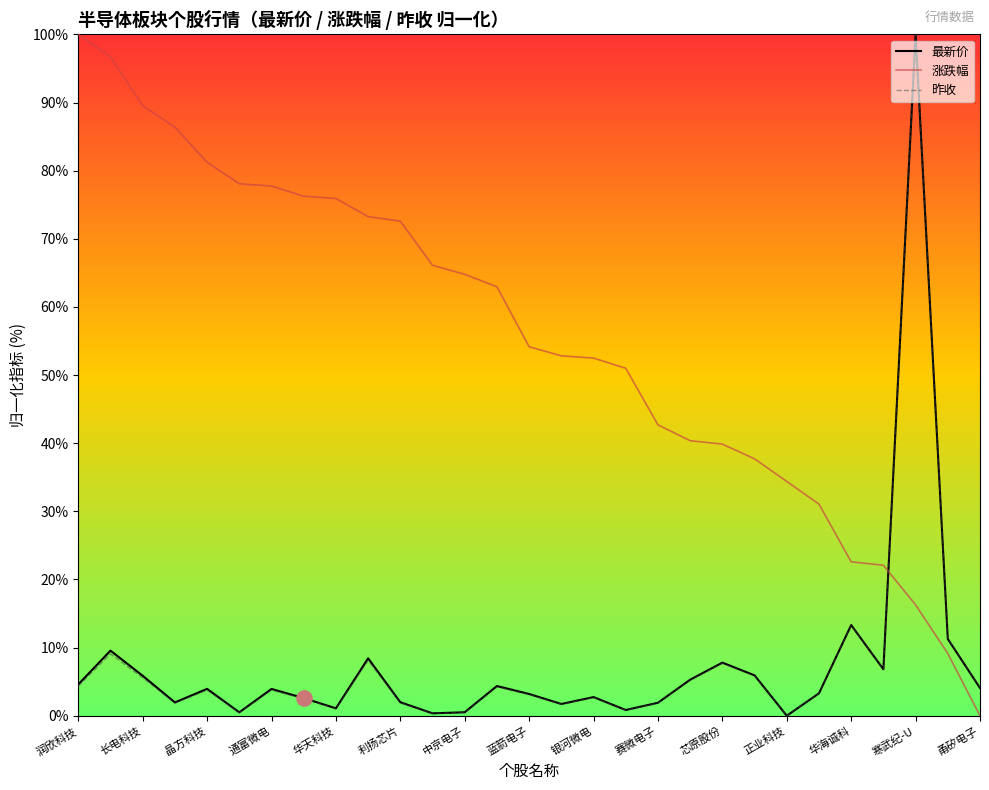

At how many categories does at least one series exceed 55?

15